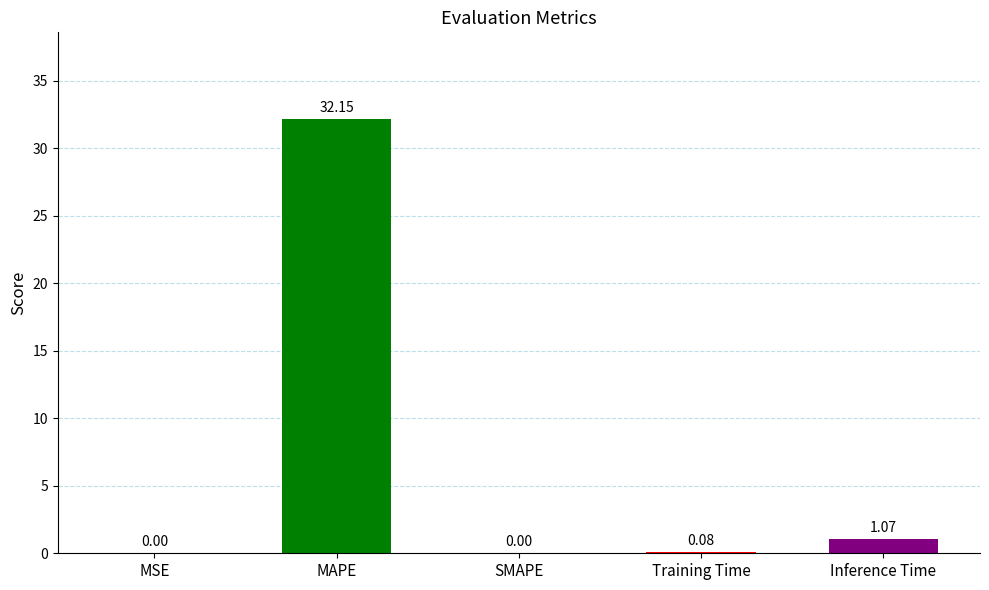

Which label corresponds to the largest value in the chart?

MAPE